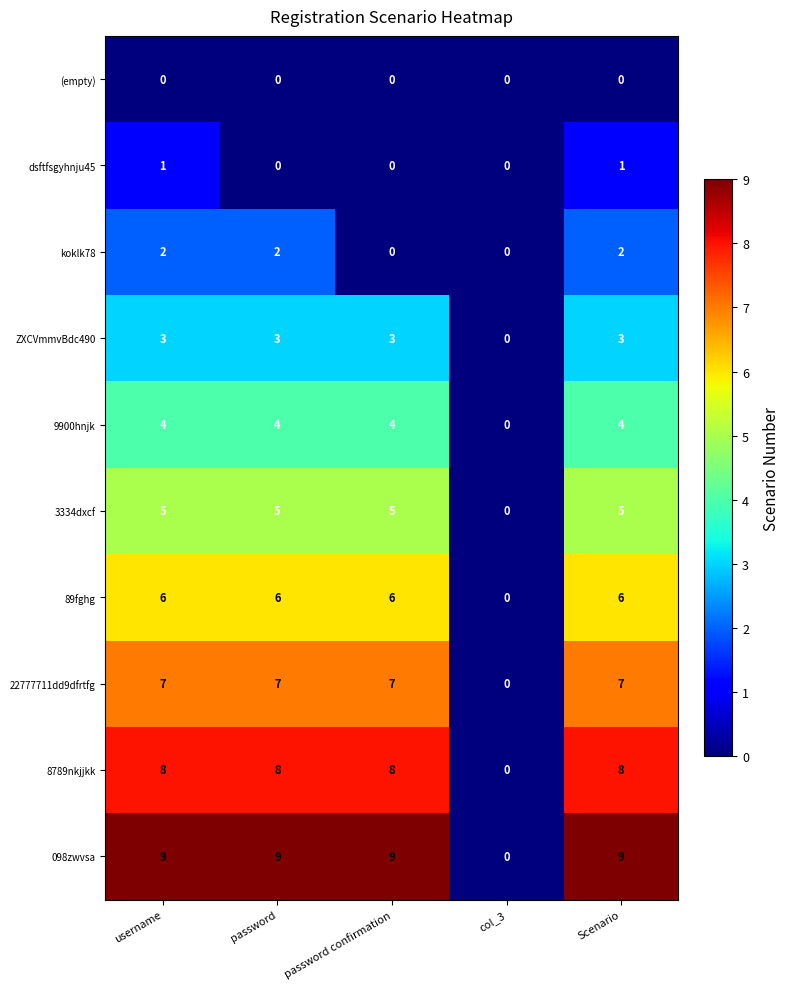

List the series in order of their peak value, highest first.

098zwvsa, 8789nkjjkk, 22777711dd9dfrtfg, 89fghg, 3334dxcf, 9900hnjk, ZXCVmmvBdc490, koklk78, dsftfsgyhnju45, (empty)